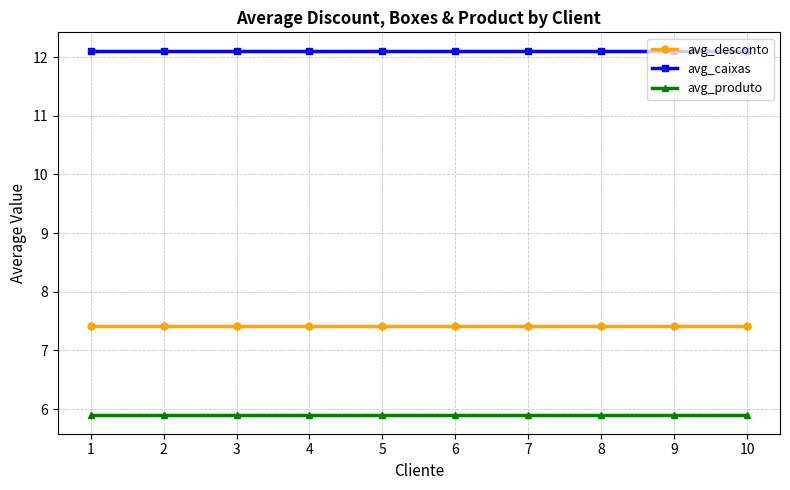

What is the value of the avg_produto point at the 10th from the left?

5.9